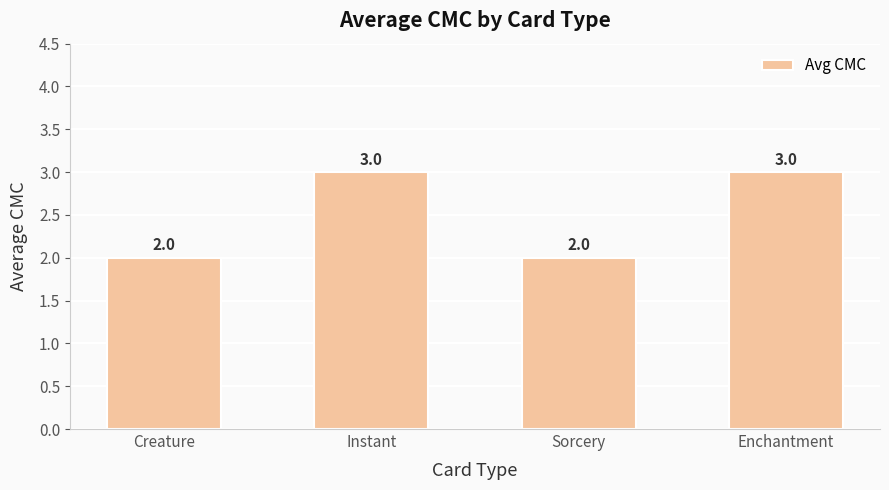

Does the chart contain any negative values?

No